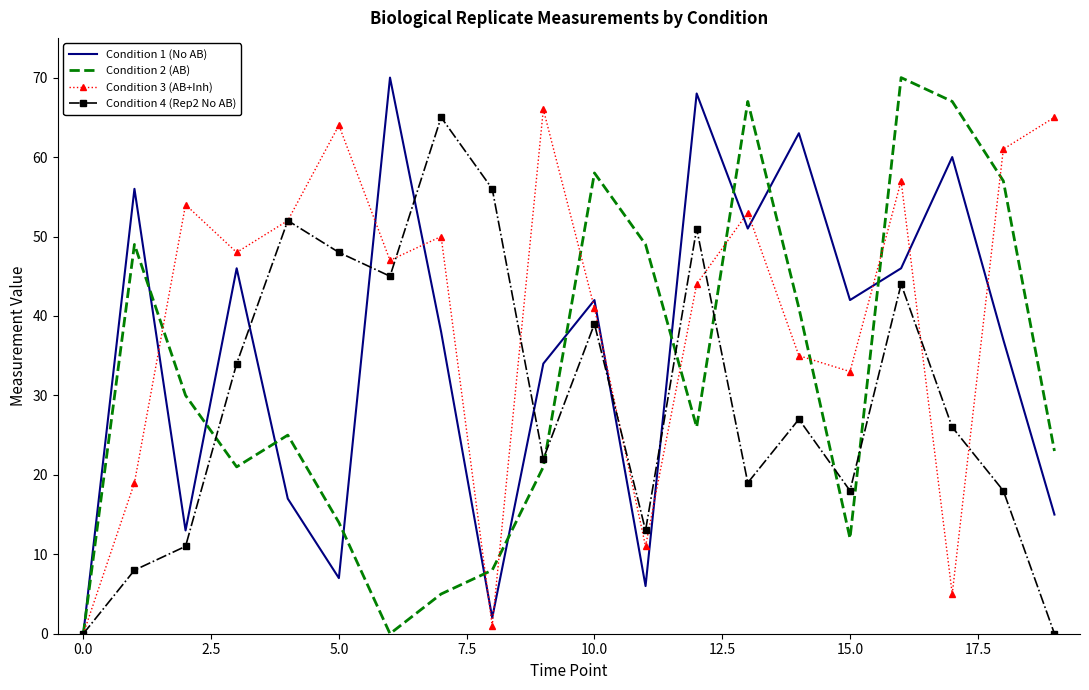

Rank the series by their average value, from highest to lowest.

Condition 3 (AB+Inh), Condition 1 (No AB), Condition 2 (AB), Condition 4 (Rep2 No AB)